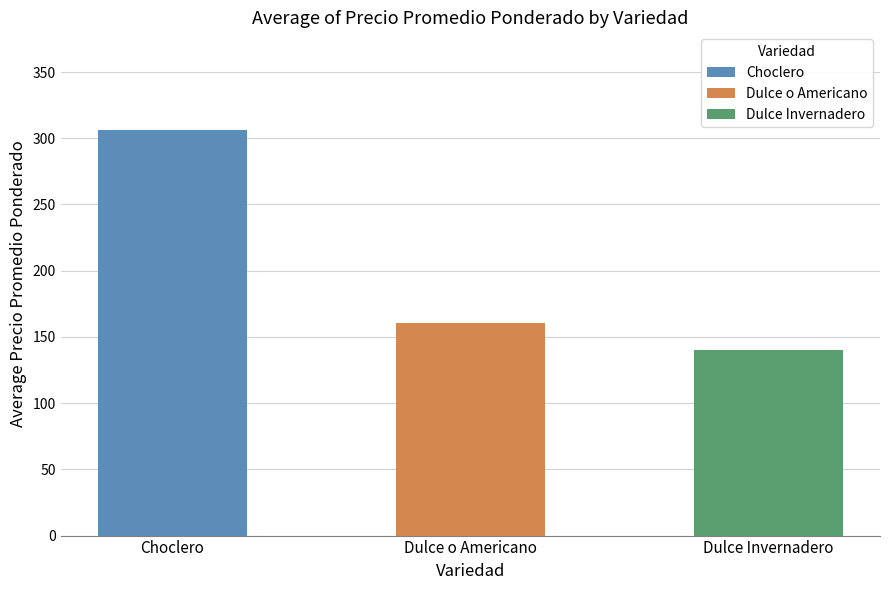

Reading left to right, extract all data points from this chart.

Choclero: 311	300	332	300	337	308	289	292	300	291
Dulce o Americano: 145	146	150	156	155	154	140	140	262	156
Dulce Invernadero: 140	140	140	140	140	140	140	140	140	140